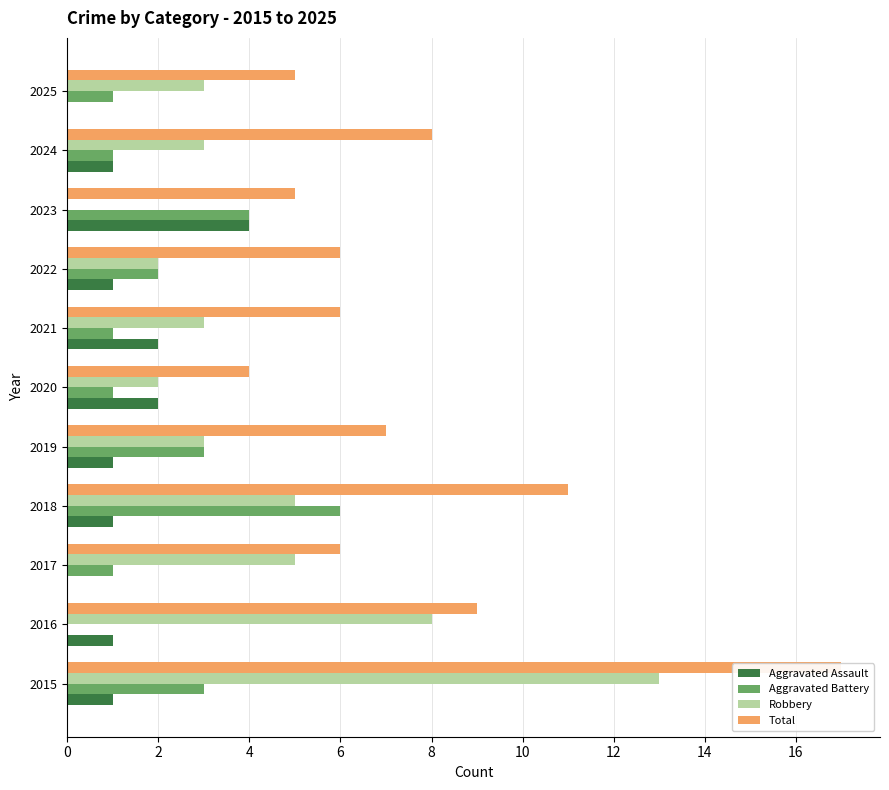

Which has a higher value, 2022 or 2025?

2022